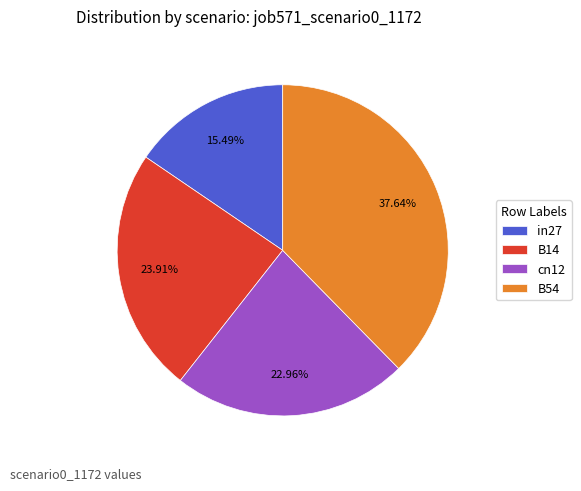

To the nearest percent, what portion does in27 represent?

15%